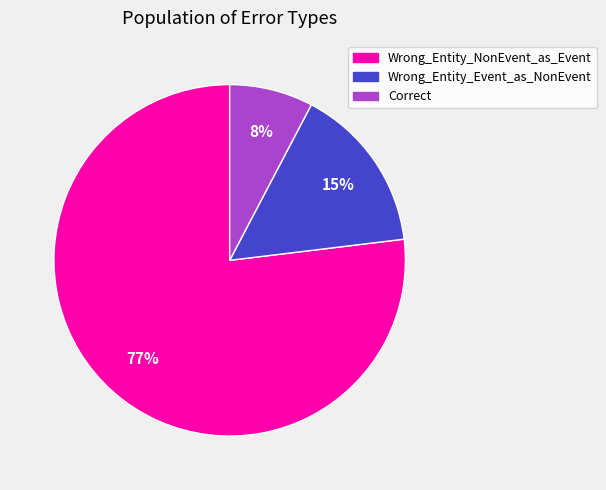

Combined, do Wrong_Entity_Event_as_NonEvent and Wrong_Entity_NonEvent_as_Event account for over 50%?

Yes